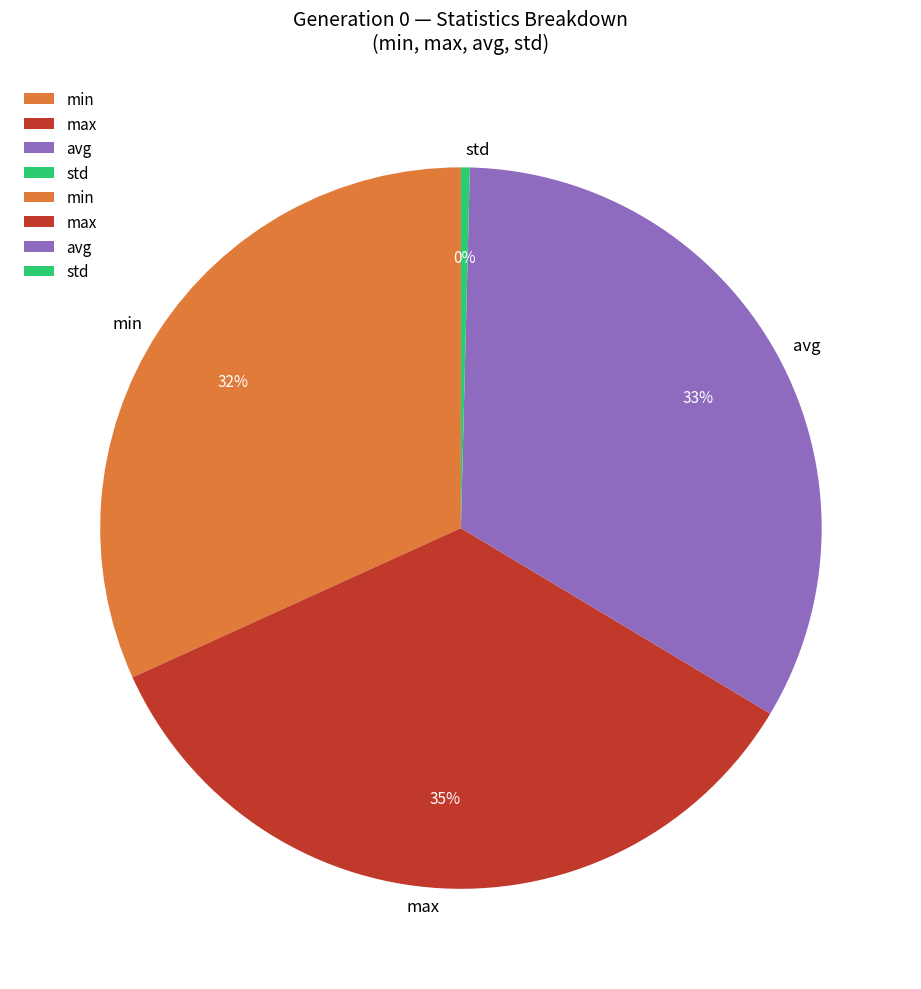

Is the sum of max and avg greater than half?

Yes